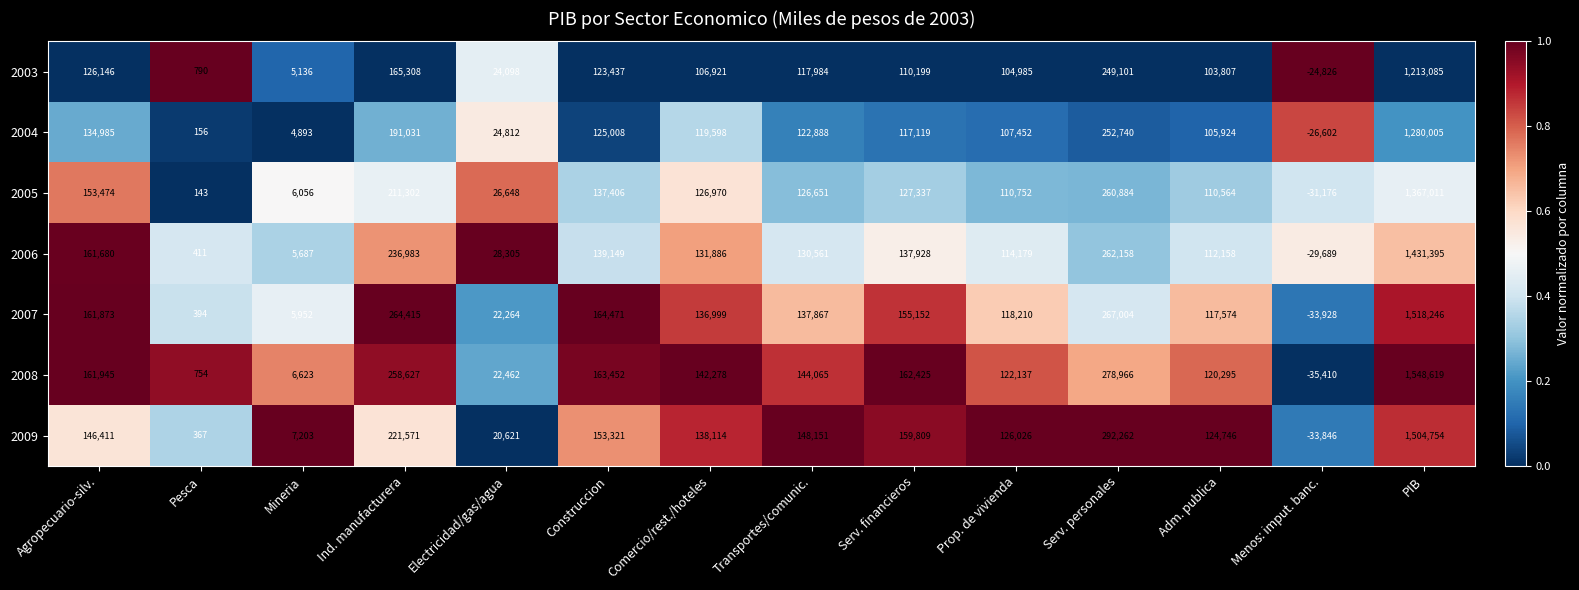

List the labels in order of 2006 value, smallest first.

Menos: imput. banc., Pesca, Mineria, Electricidad/gas/agua, Adm. publica, Prop. de vivienda, Transportes/comunic., Comercio/rest./hoteles, Serv. financieros, Construccion, Agropecuario-silv., Ind. manufacturera, Serv. personales, PIB